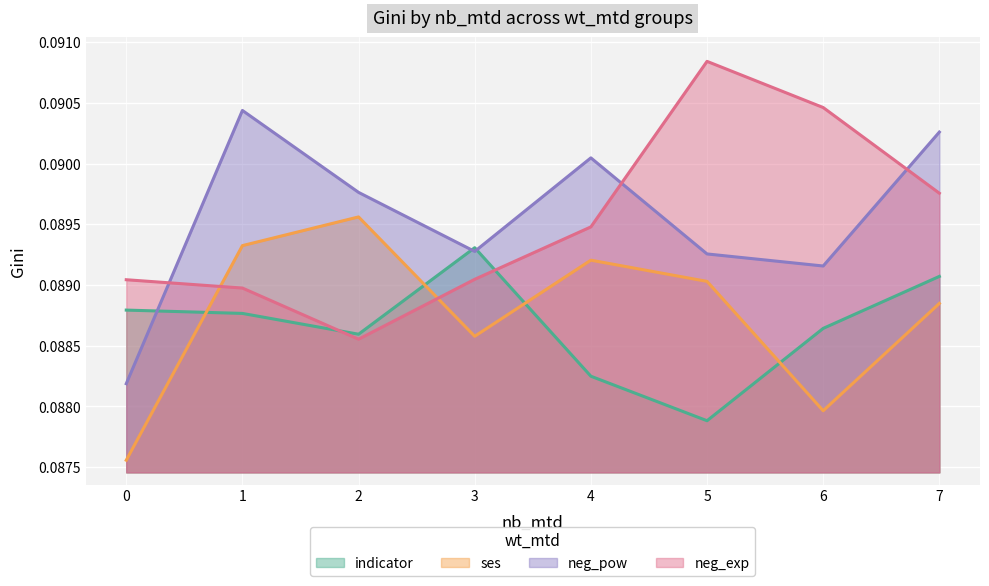

Where do neg_exp and neg_pow first cross each other?

0 and 1